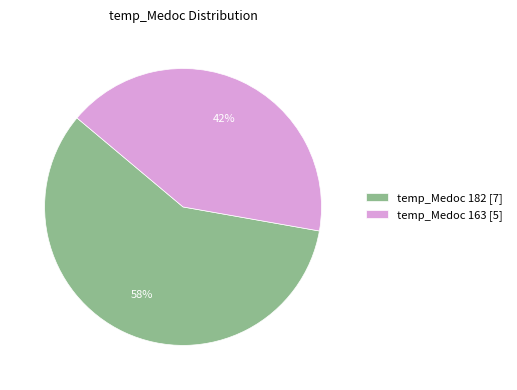

How many slices are in this pie chart?

2